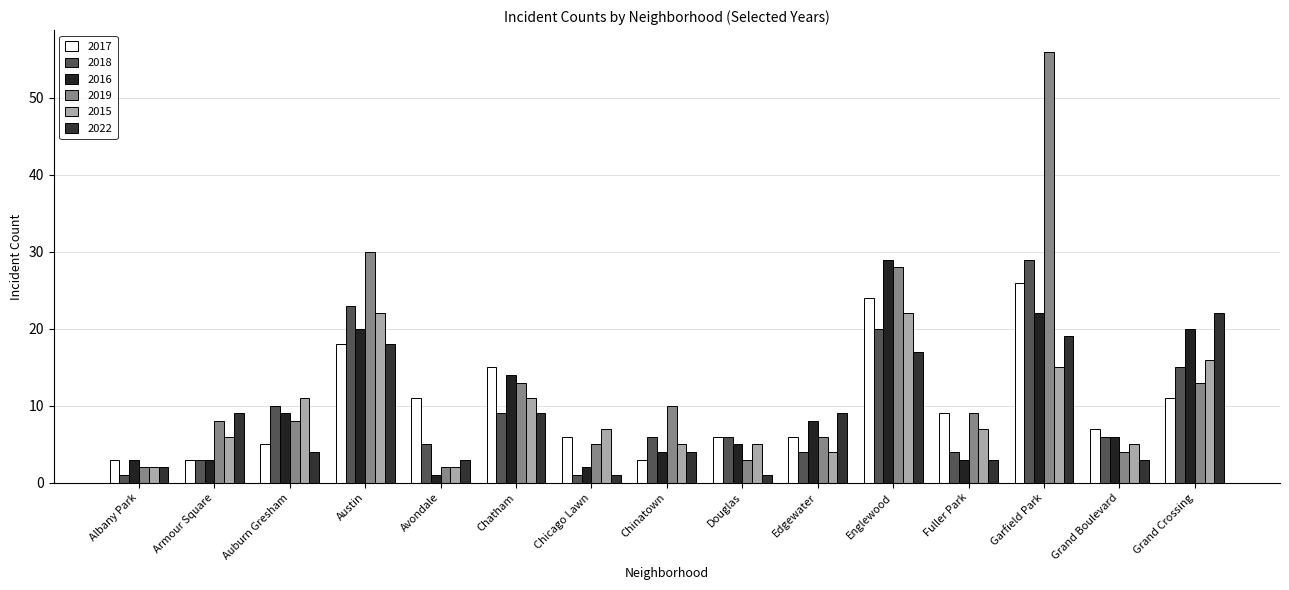

What is the label of the 6th bar from the right?

Edgewater